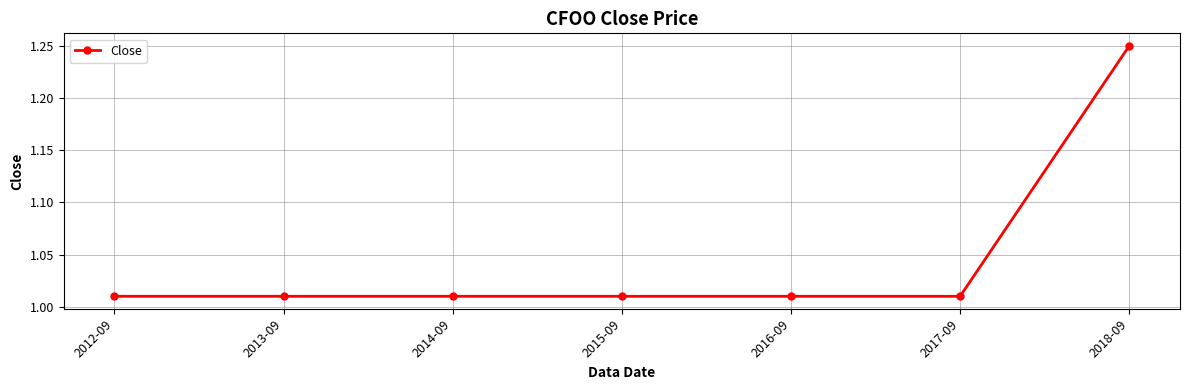

What is the sum of all values?

7.3